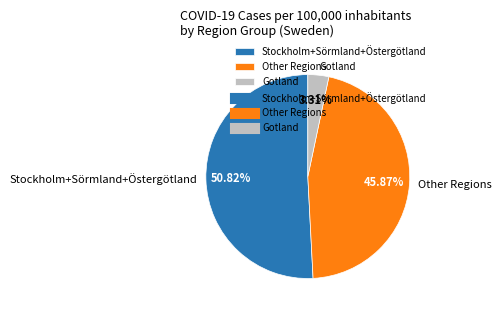

Which category accounts for the majority?

Stockholm+Sörmland+Östergötland